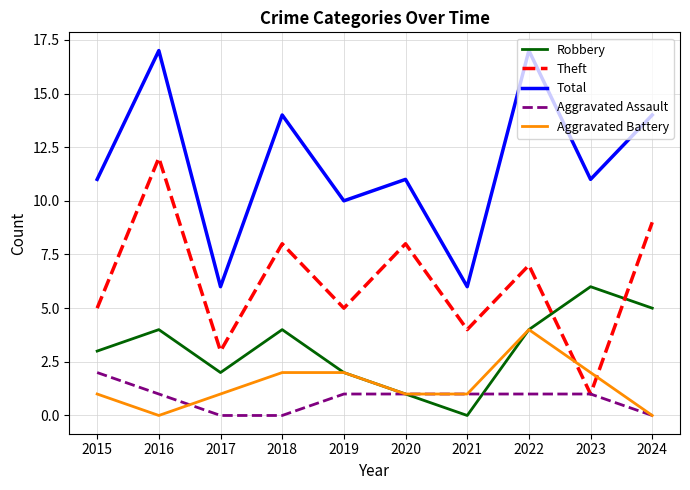

The Robbery series shows 1 at 2020. True or false?

True